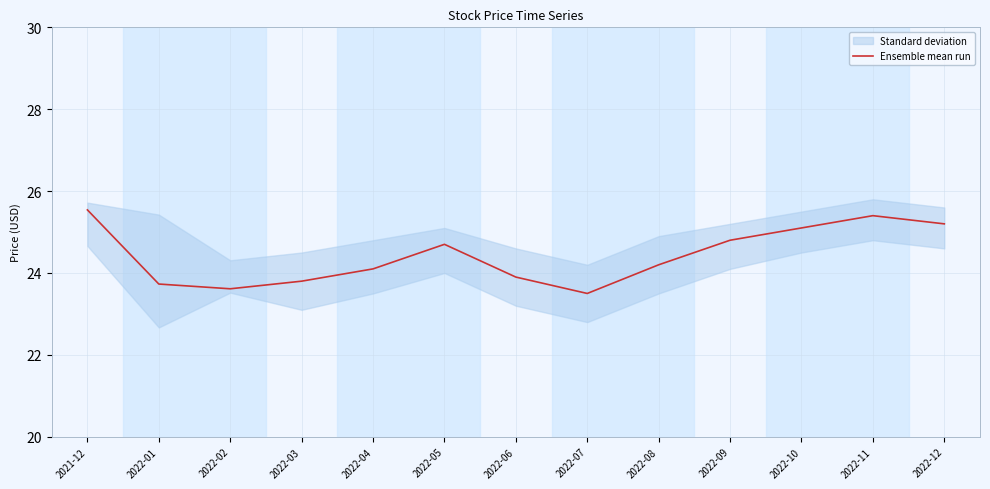

What is the value of the 11th point from the left?

25.1